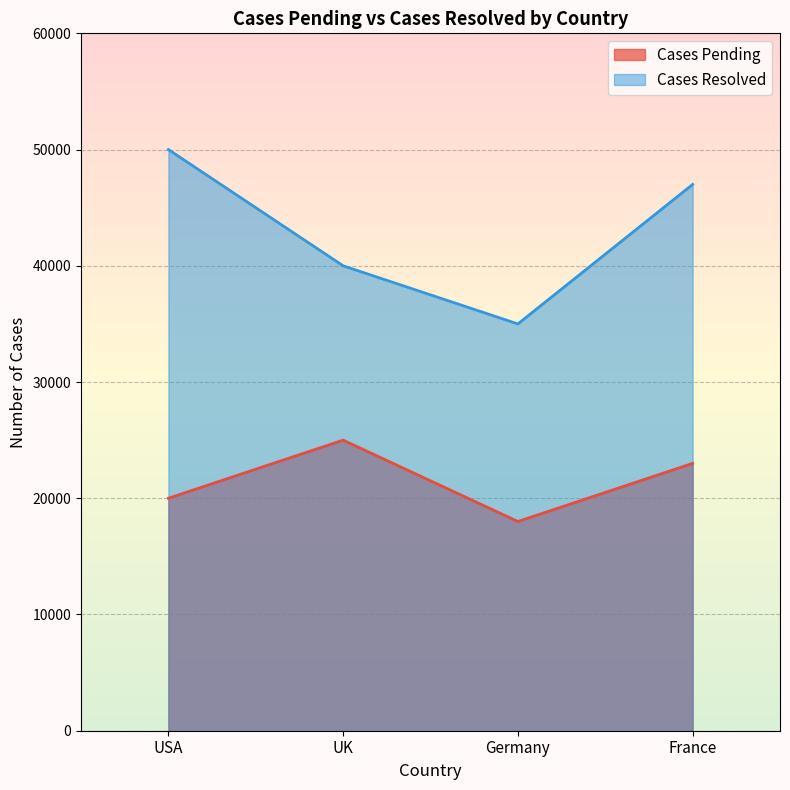

What is the label of the 4th point from the left?

France